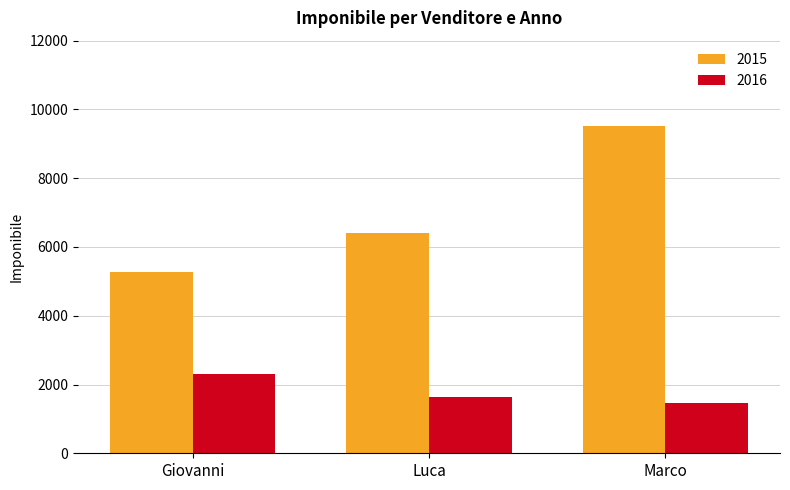

The value of 2016 at Giovanni is 510.6. True or false?

False